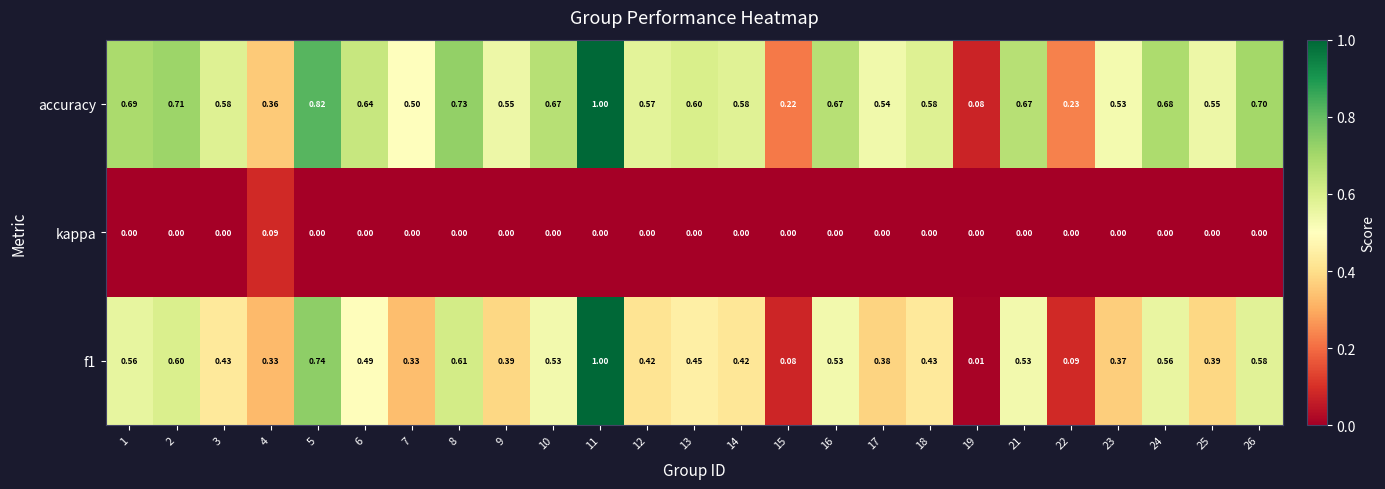

Rank the series by their average value, from highest to lowest.

accuracy, f1, kappa